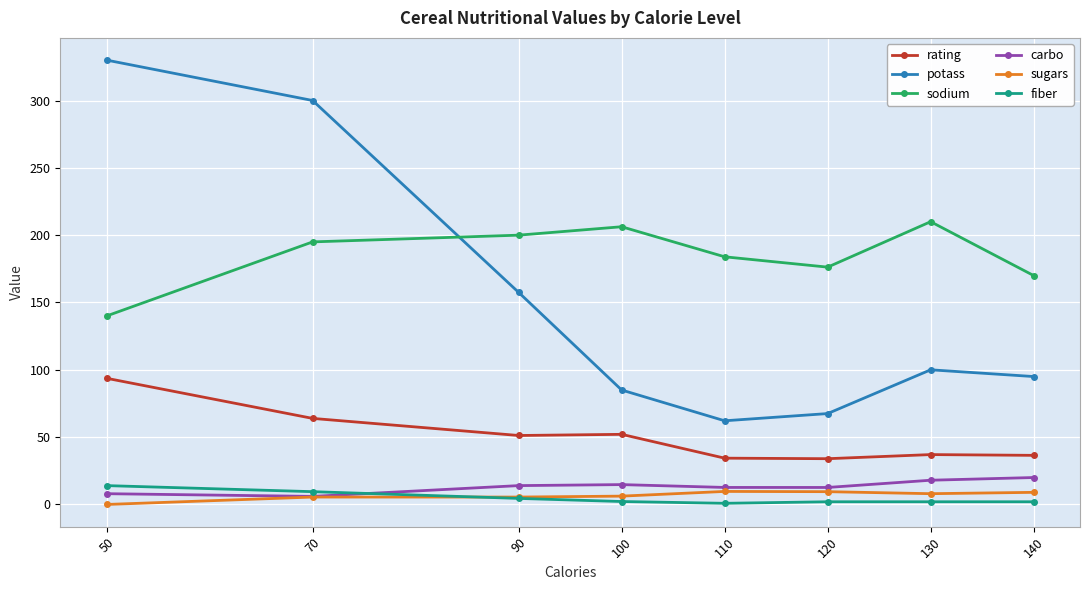

How many values in the sodium series are below 195?

4